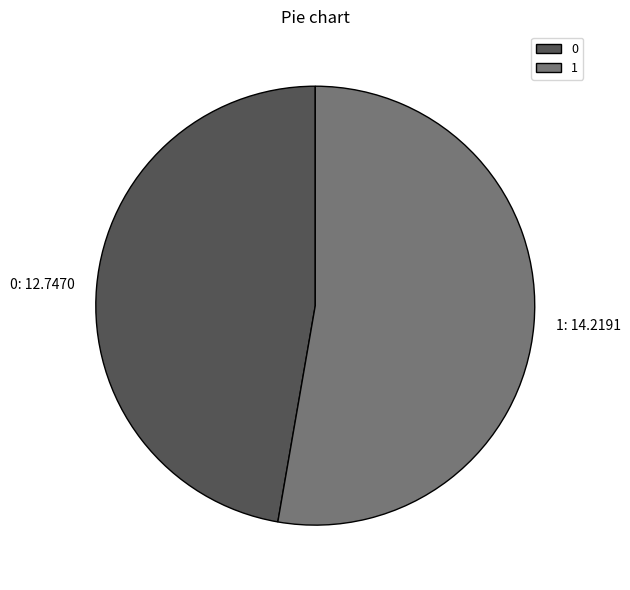

Combined, do 0 and 1 account for over 50%?

Yes